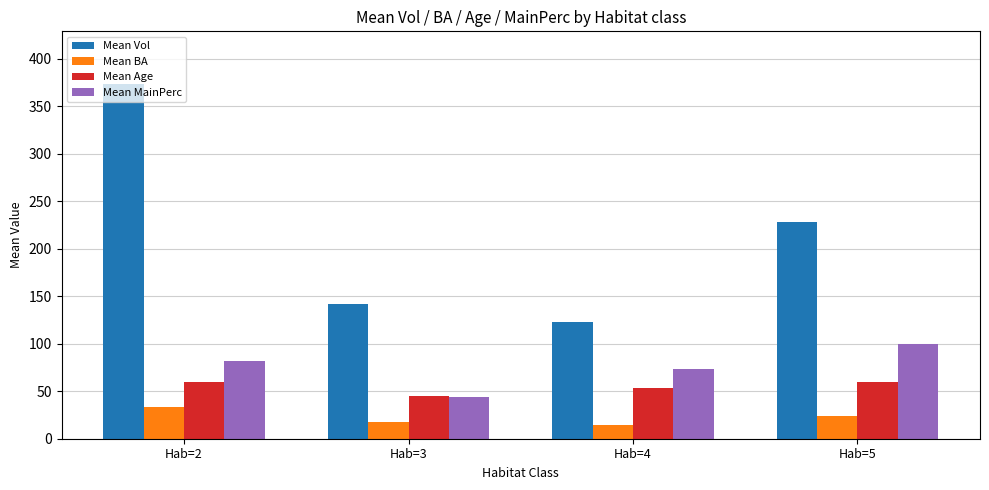

What is the average value of the Mean BA series?

22.4